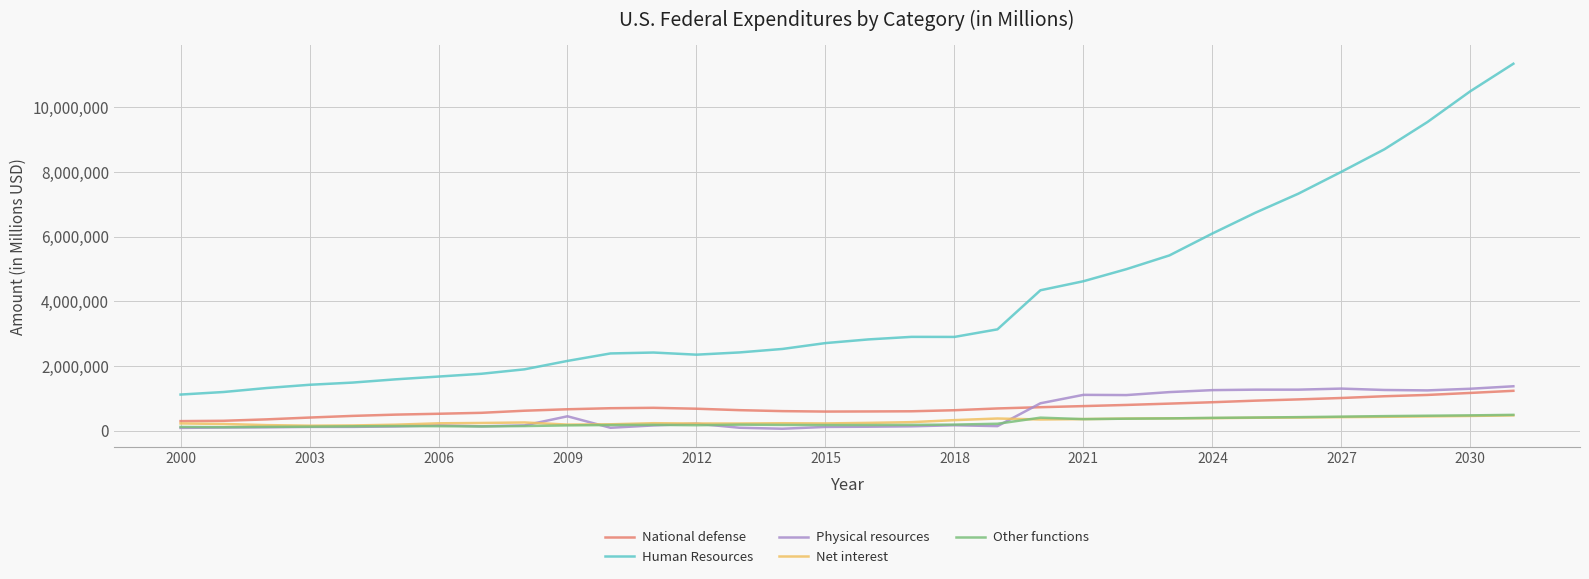

Which series has the widest spread of values?

Human Resources